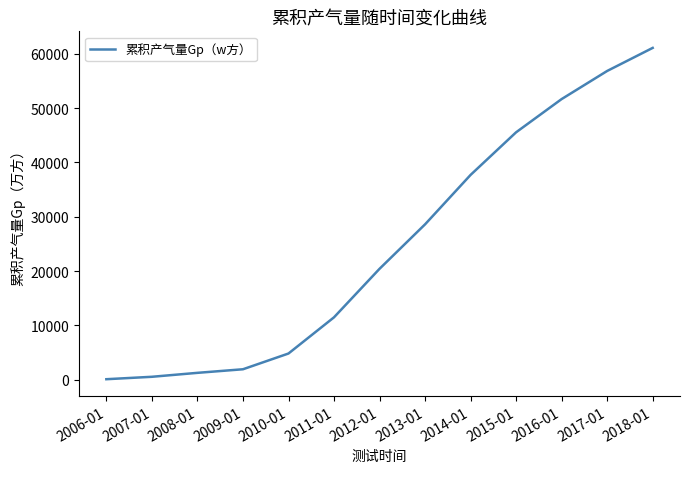

What is the difference between the maximum and minimum values?

60960.6